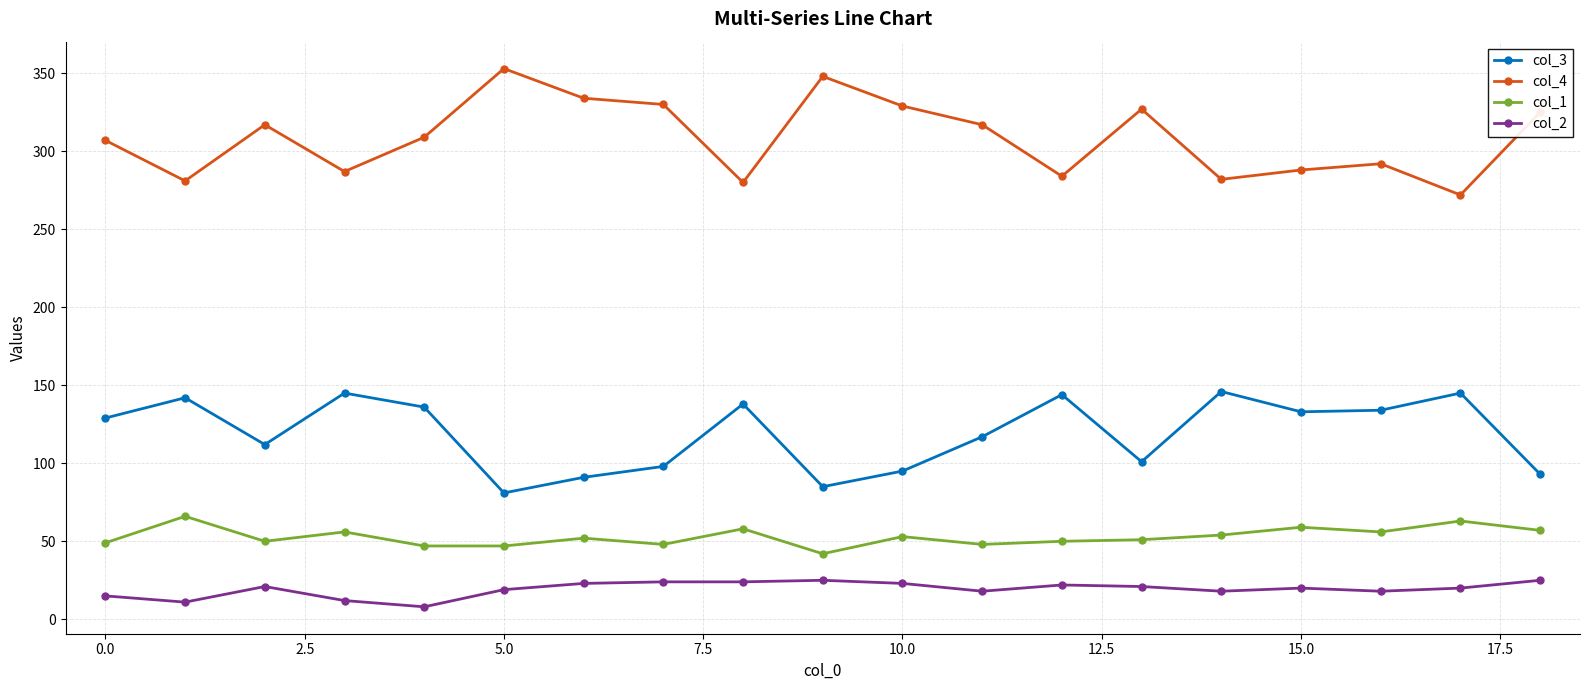

What is the difference between the maximum and second lowest values in the col_4 series?

73